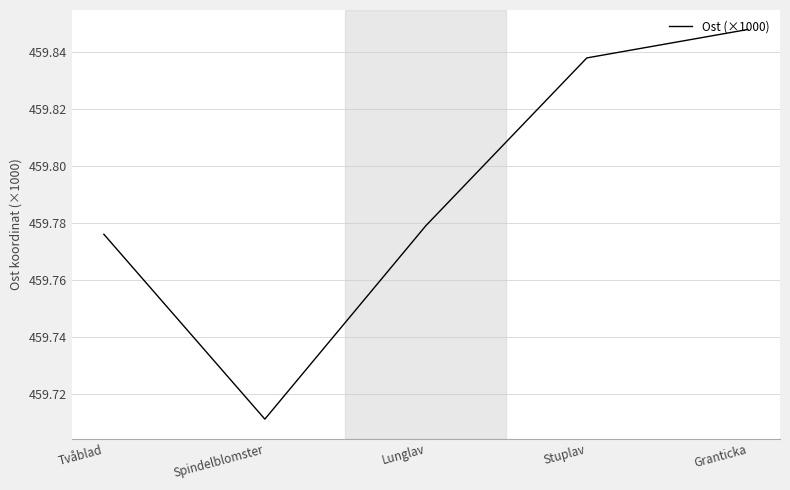

What is the sum of all values?

2299.0